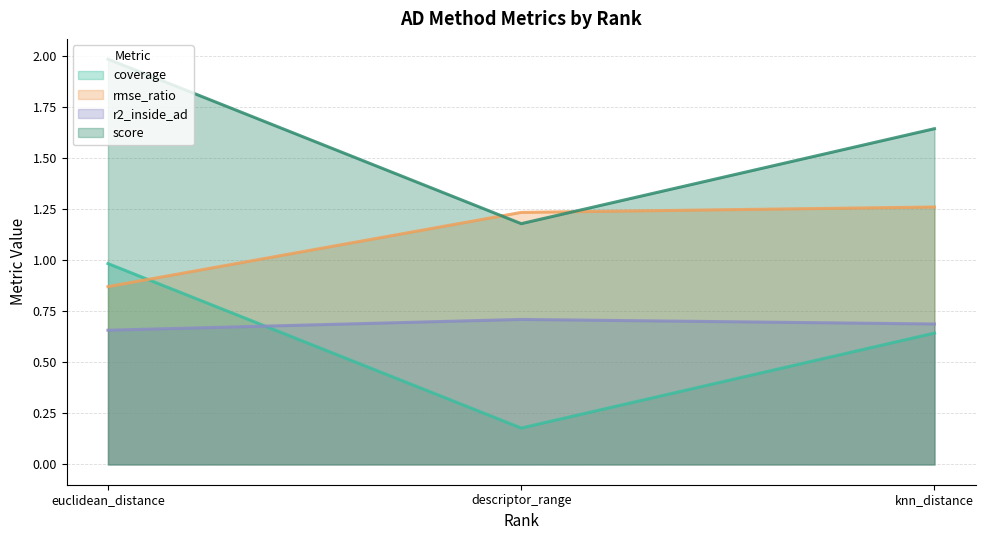

What position from the right is descriptor_range?

2